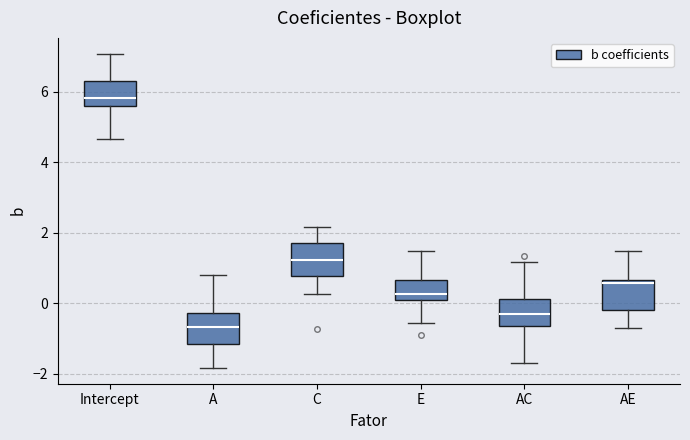

Reading left to right, transcribe this box plot: for each box, give where its median line is, the range the box spans, and where its two whiskers end, as read against the y-axis. The values are not printed on the chart, so give them approximately, as read against the axis.

Intercept: median 5.8, box 5.6 to 6.4, whiskers 4.6 to 7.0
A: median -0.6, box -1.2 to -0.2, whiskers -1.8 to 0.8
C: median 1.2, box 0.8 to 1.8, whiskers 0.2 to 2.2
E: median 0.2 (just above the box's lower edge), box 0.2 to 0.6, whiskers -0.6 to 1.4
AC: median -0.4, box -0.6 to 0.2, whiskers -1.6 to 1.2
AE: median 0.6 (just below the box's upper edge), box -0.2 to 0.6, whiskers -0.6 to 1.4